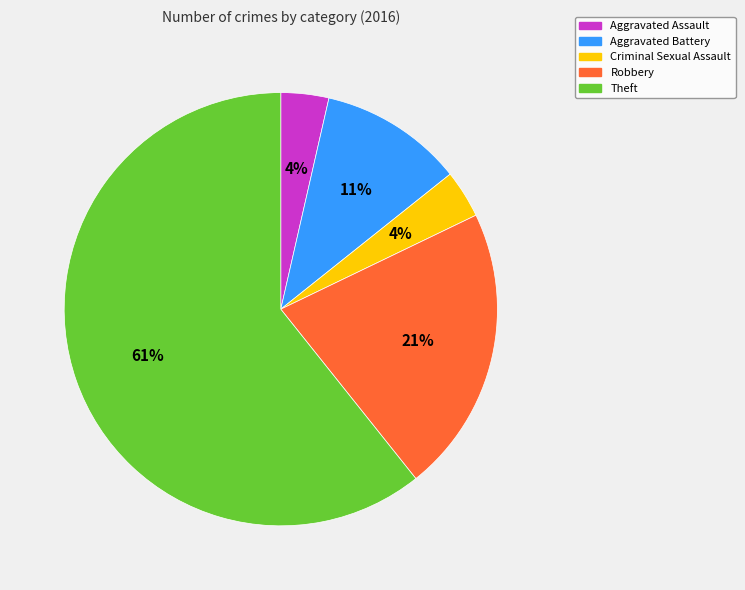

To the nearest percent, what is the average slice percentage?

20%